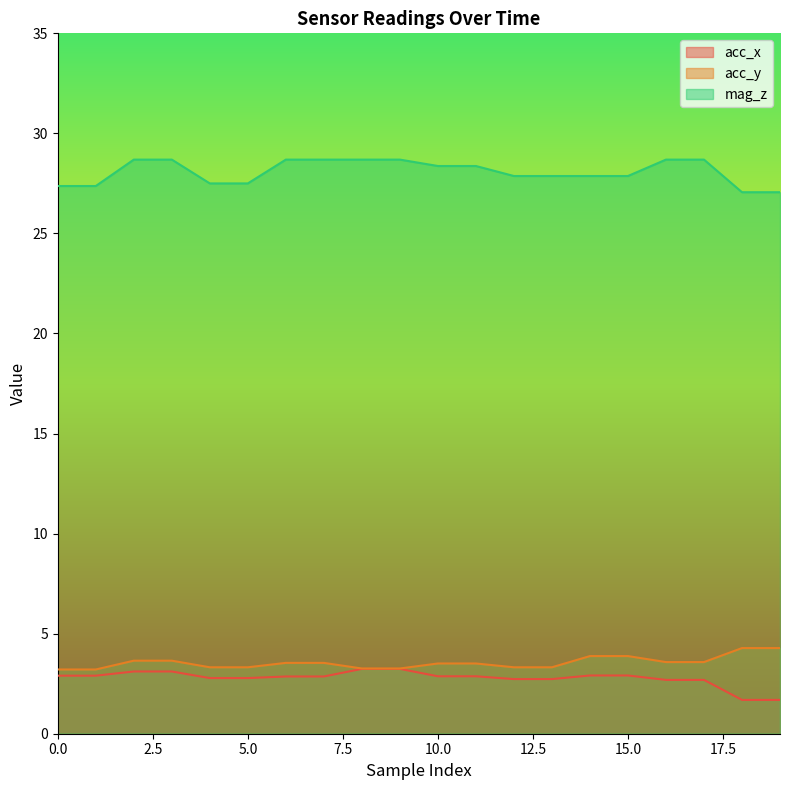

What is the sum of all mag_z values?

561.6